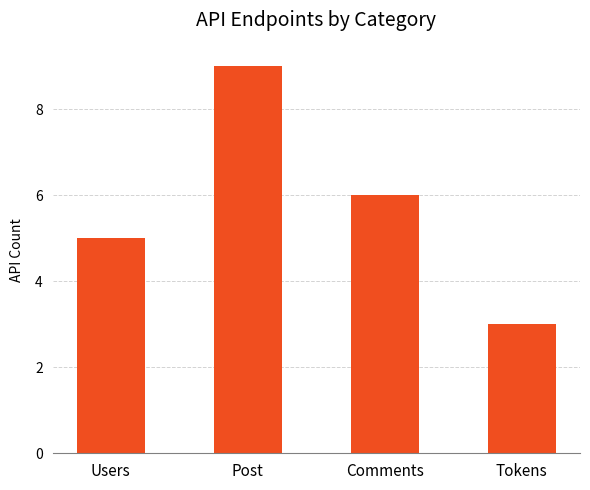

What is the sum of all values?

23